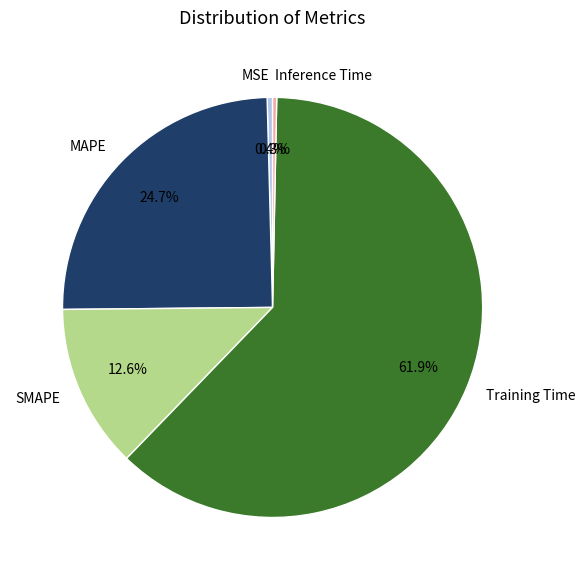

Which slice represents more than half of the pie?

Training Time